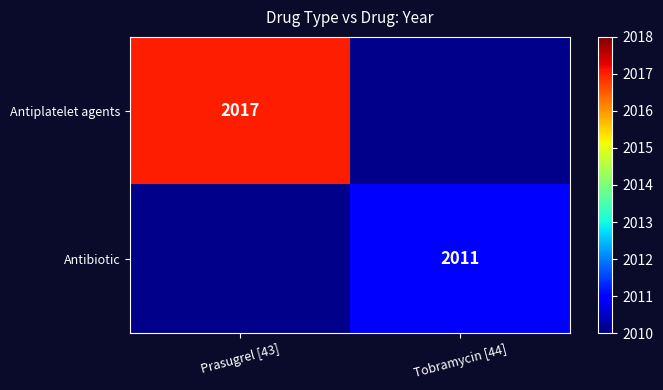

True or false: Antiplatelet agents has a value of 3471 at Prasugrel [43].

False